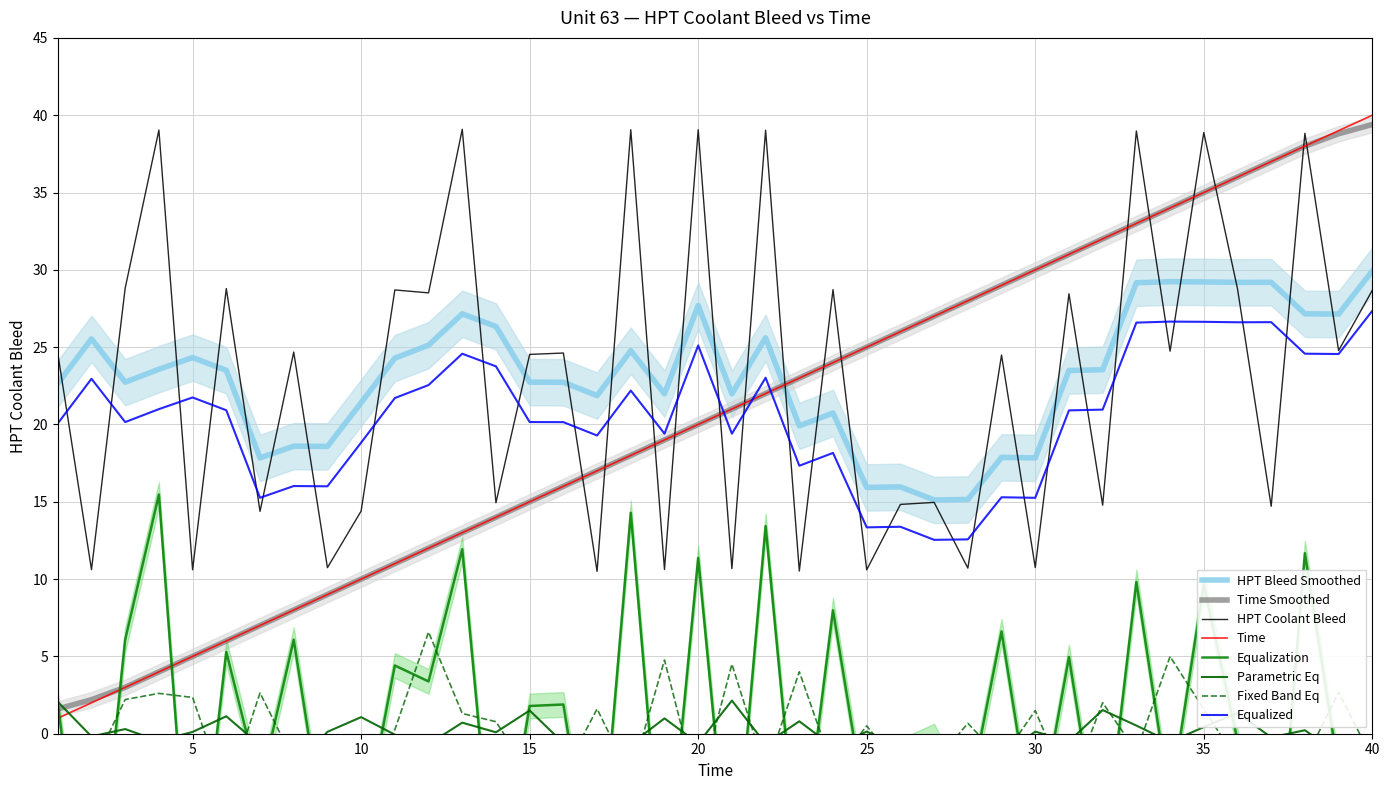

True or false: HPT Coolant Bleed has more than 0 interior local peaks.

True